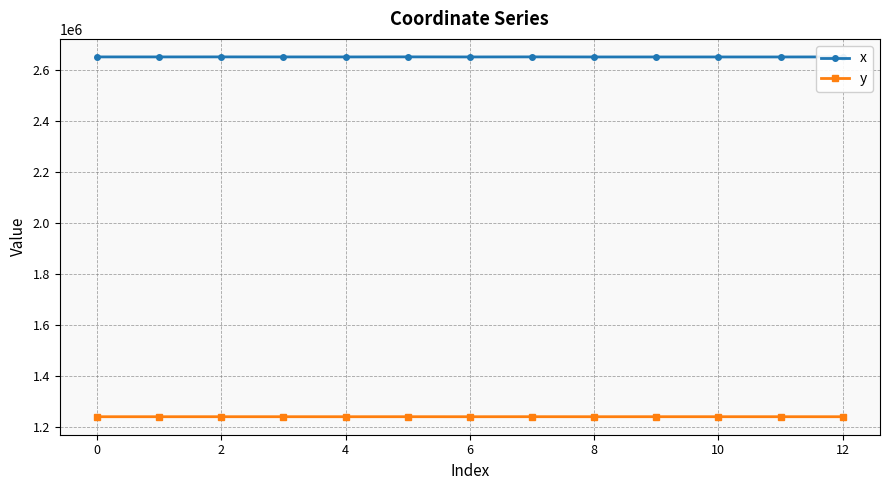

What is the minimum value for y?

1238512.7